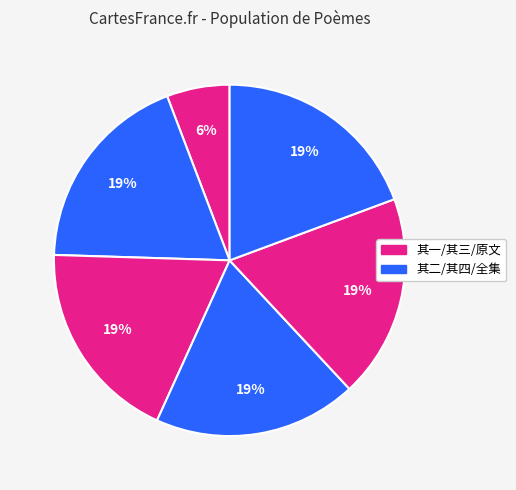

How many slices are in this pie chart?

6